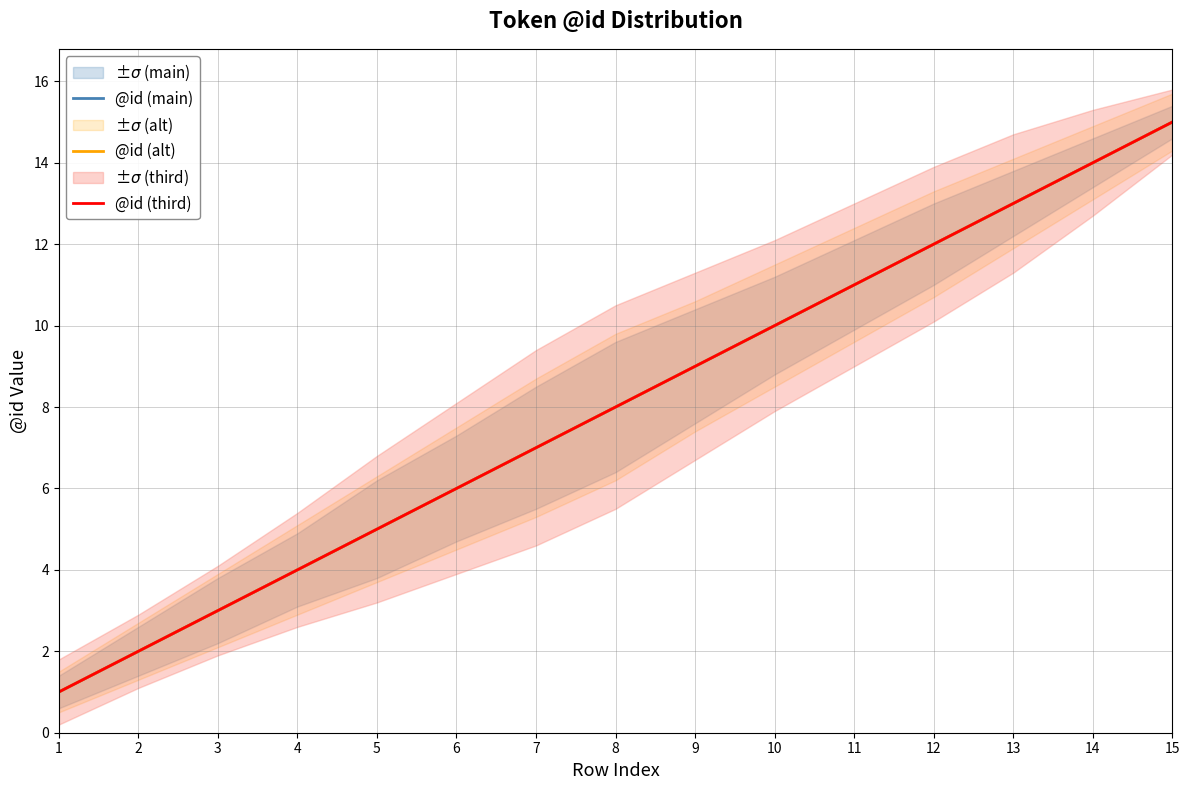

What are all the series names shown in the legend?

@id (main), @id (alt), @id (third)